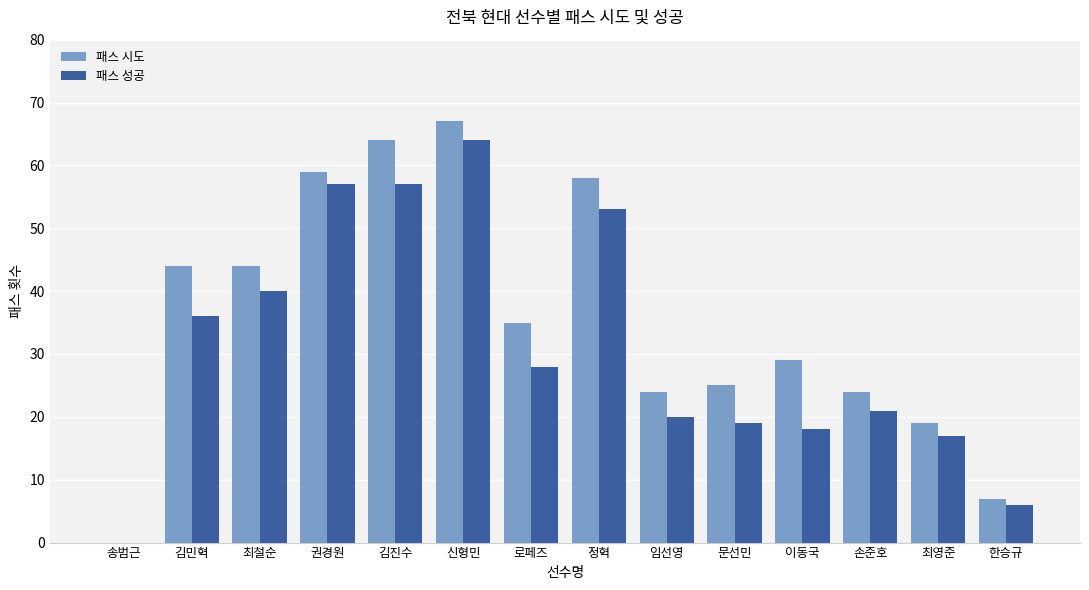

Reading right to left, transcribe all the data shown in this chart.

패스 시도: 7	19	24	29	25	24	58	35	67	64	59	44	44	0
패스 성공: 6	17	21	18	19	20	53	28	64	57	57	40	36	0